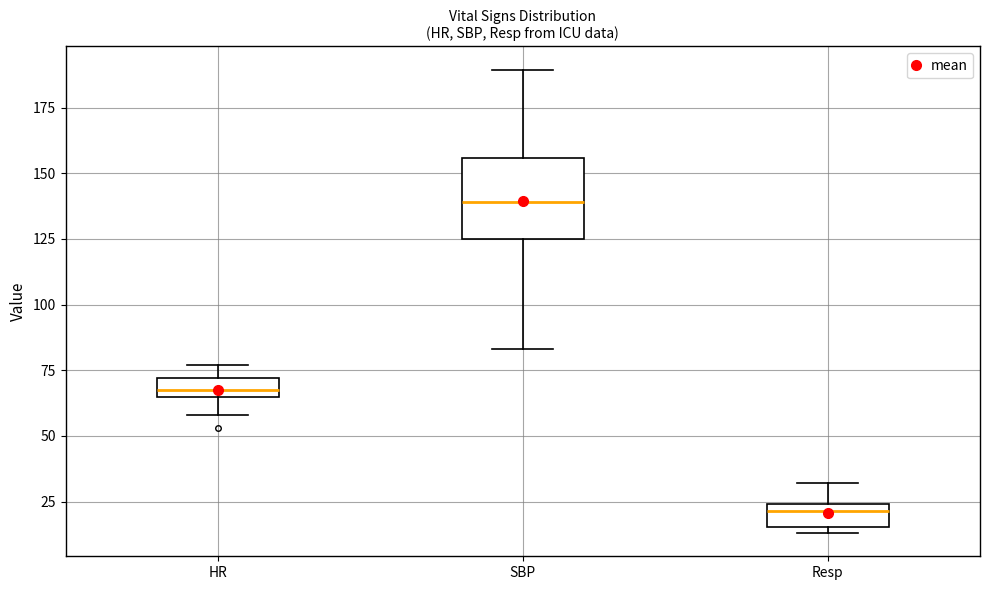

Which box's median line is the lowest?

Resp